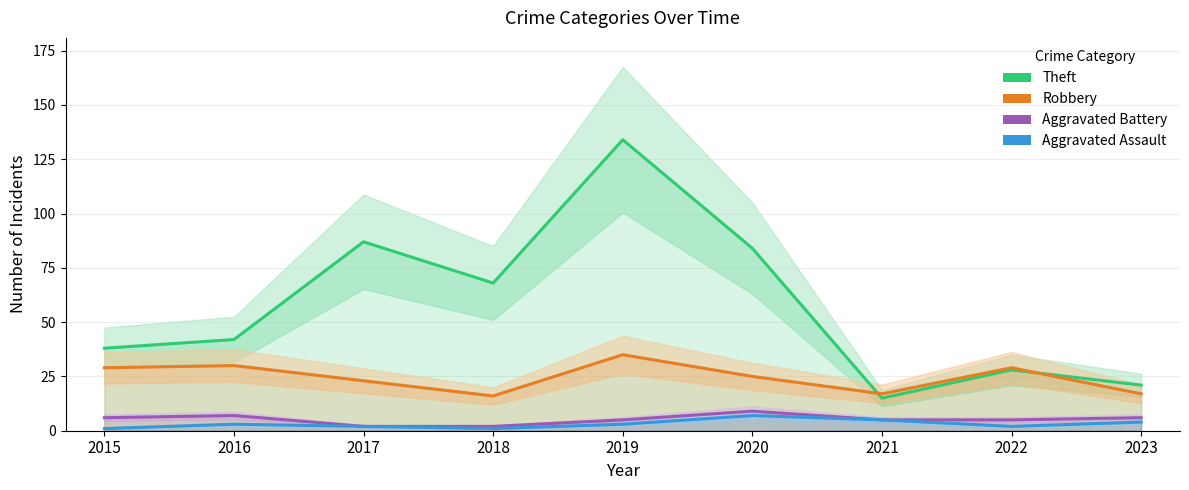

Reading right to left, extract all data points from this chart.

Theft: 21	28	15	84	134	68	87	42	38
Robbery: 17	29	17	25	35	16	23	30	29
Aggravated Battery: 6	5	5	9	5	2	2	7	6
Aggravated Assault: 4	2	5	7	3	1	2	3	1